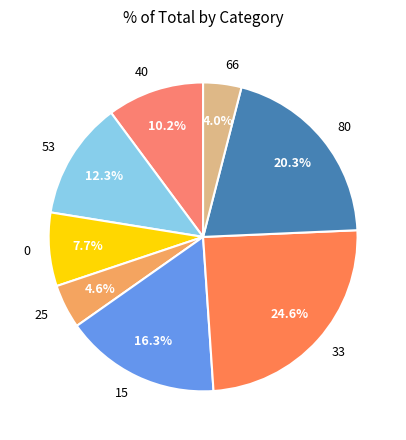

What percentage do 80 and 0 together represent?

28.0%